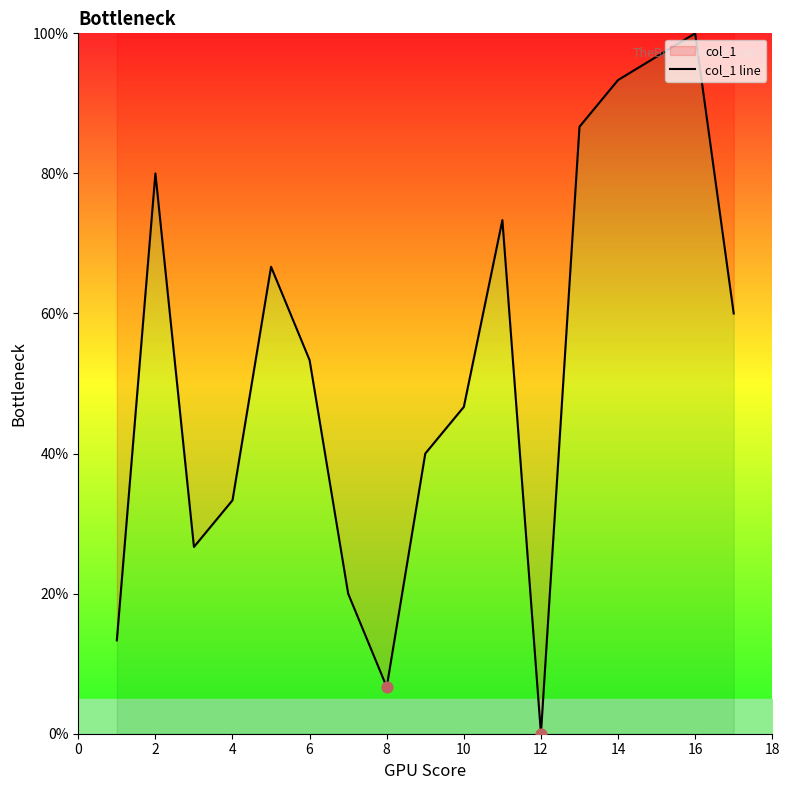

What is the change in value from 4 to 12?

-33.3